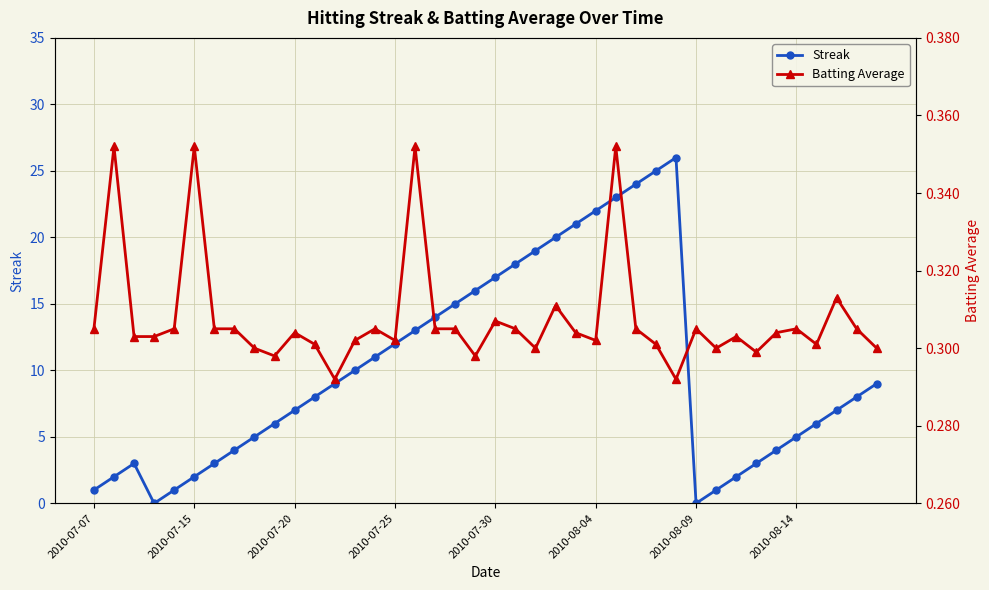

Rank the series by their maximum value, from highest to lowest.

Streak, Batting Average